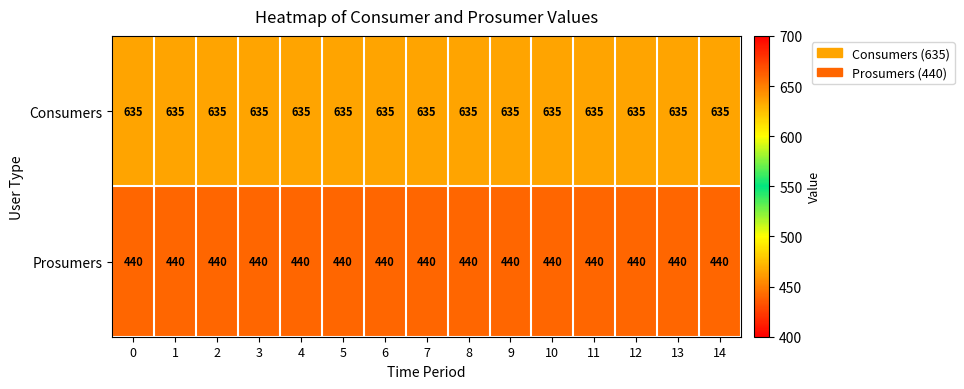

What is the total value across all series at 12?

1075